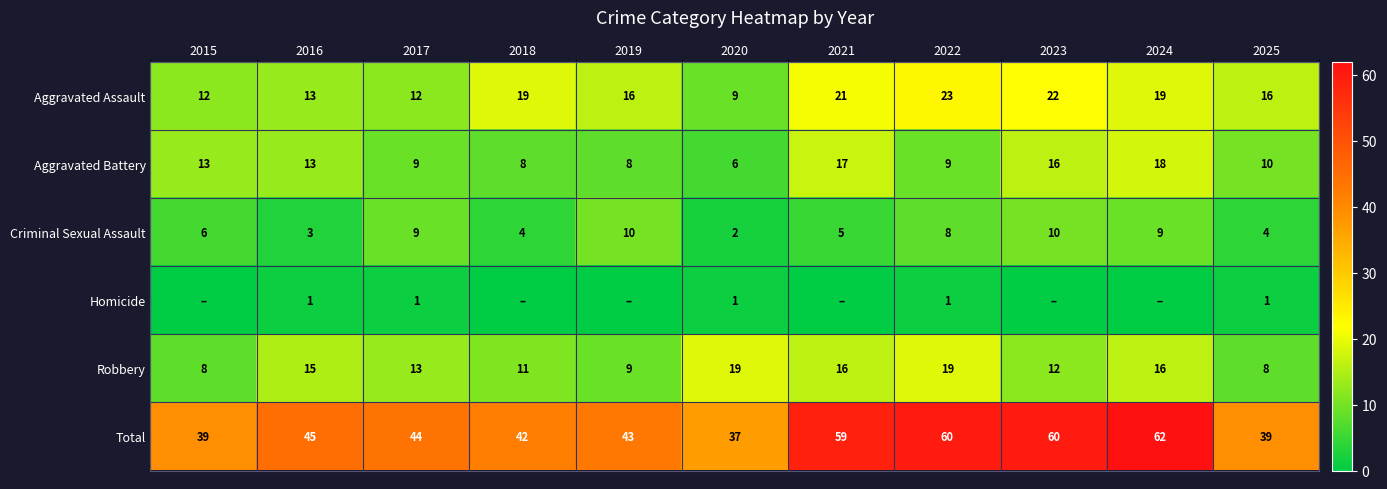

The value of Aggravated Assault at 2020 is 9. True or false?

True